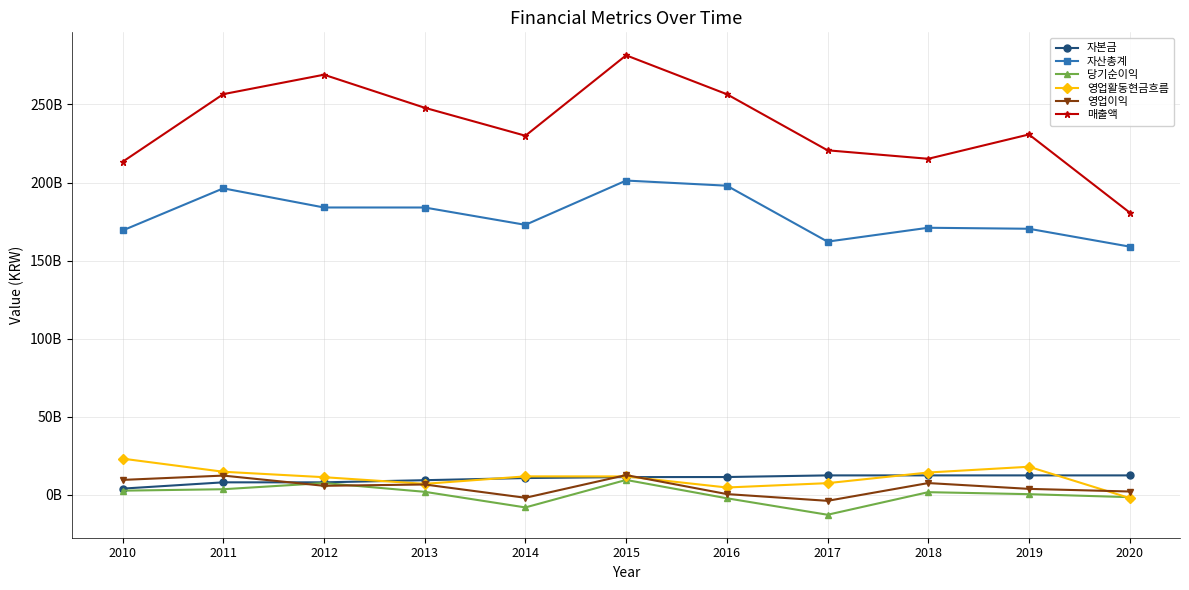

Does the chart have visible grid lines?

Yes